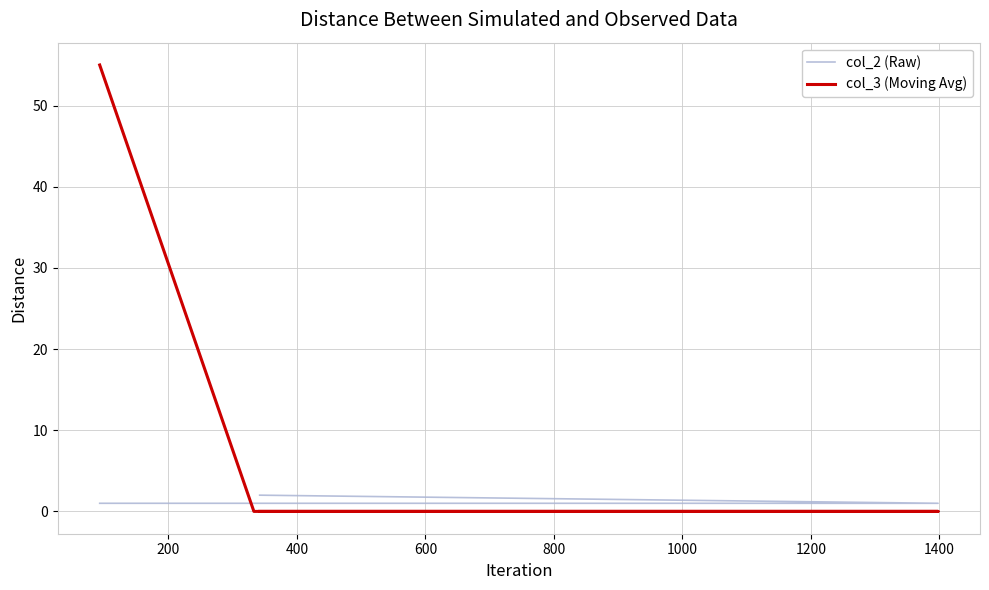

How many col_2 (Raw) values are between 1 and 2?

4